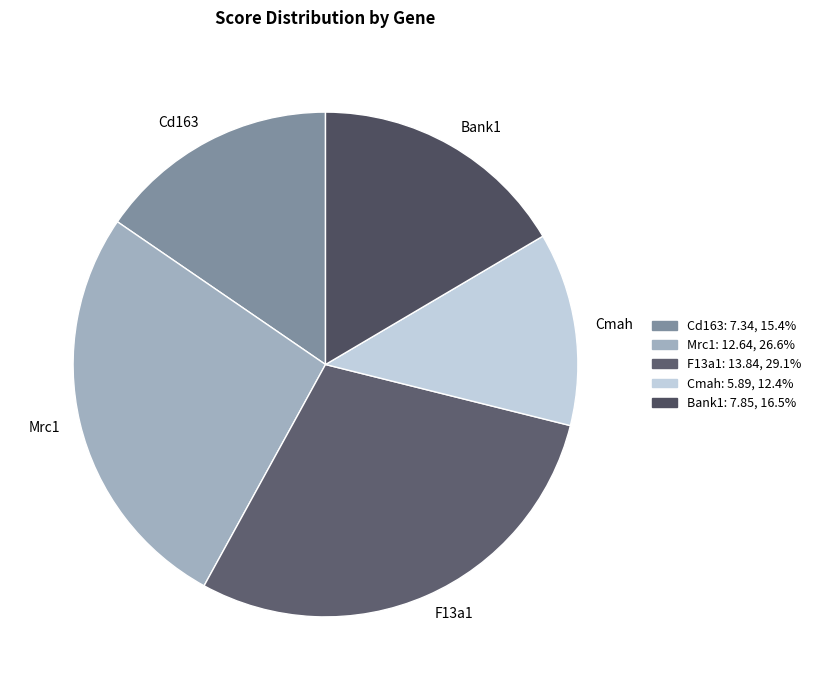

Does any single category account for the majority?

No